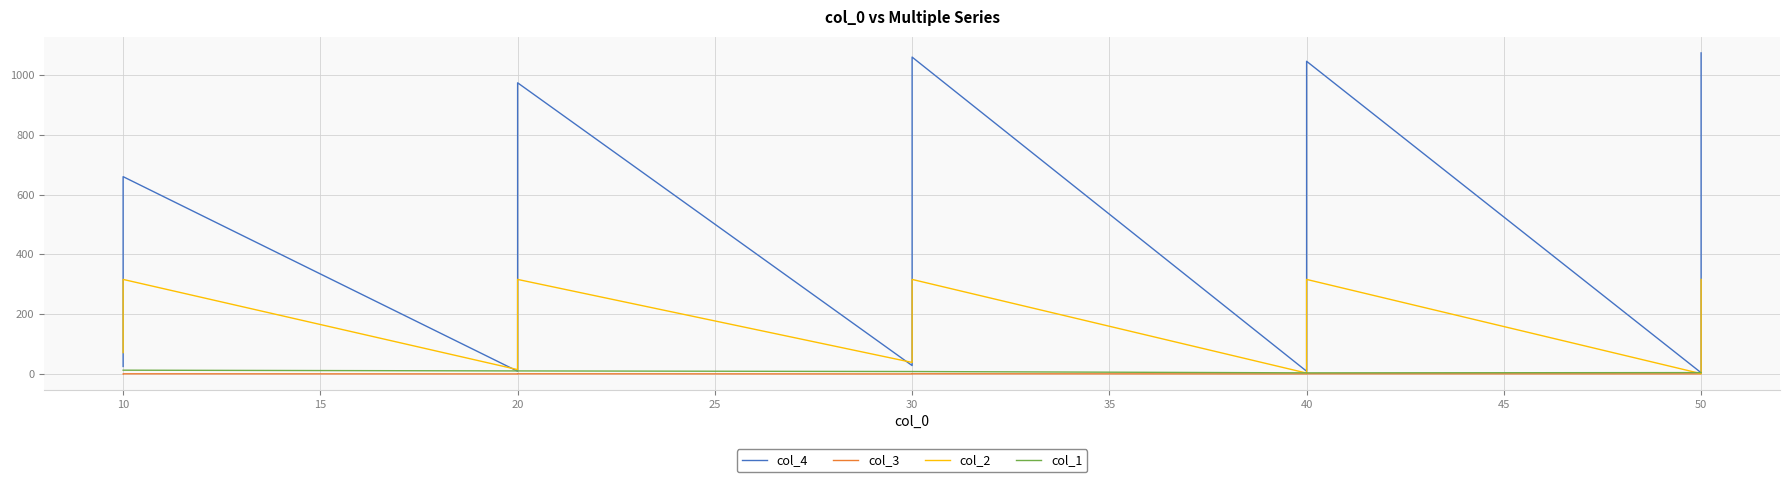

Which series changed the most between 20 and 50?

col_4